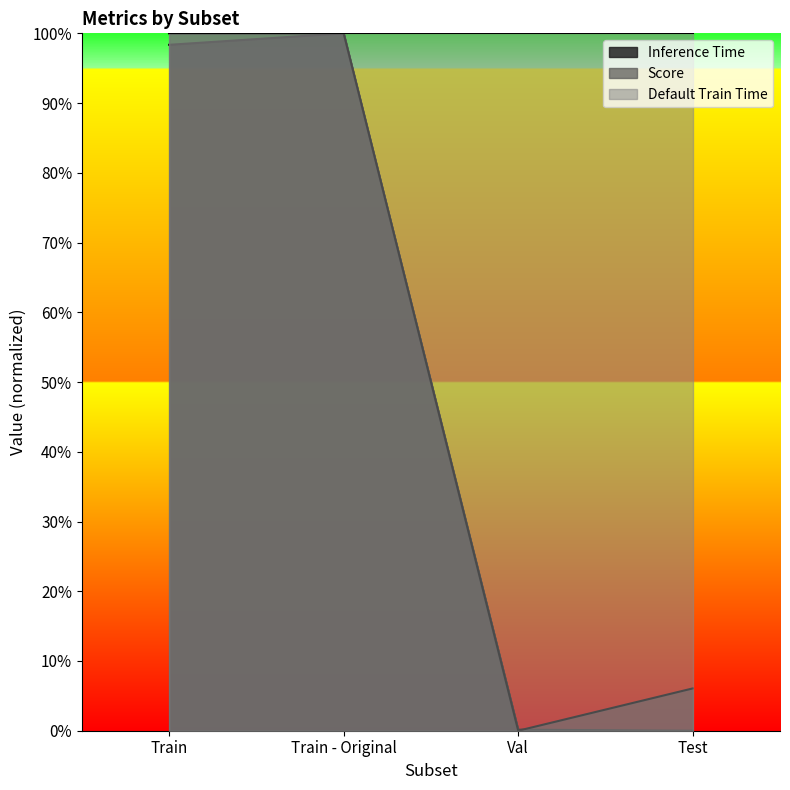

What is the difference between the maximum and minimum values in the Score series?

1.0